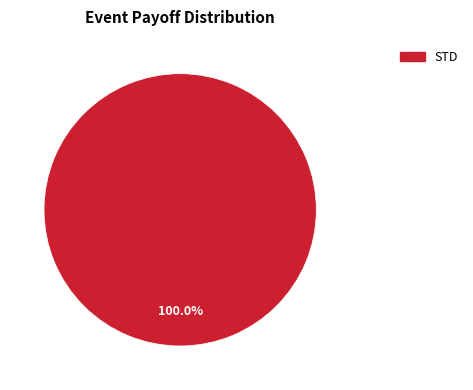

How many slices are in this pie chart?

1